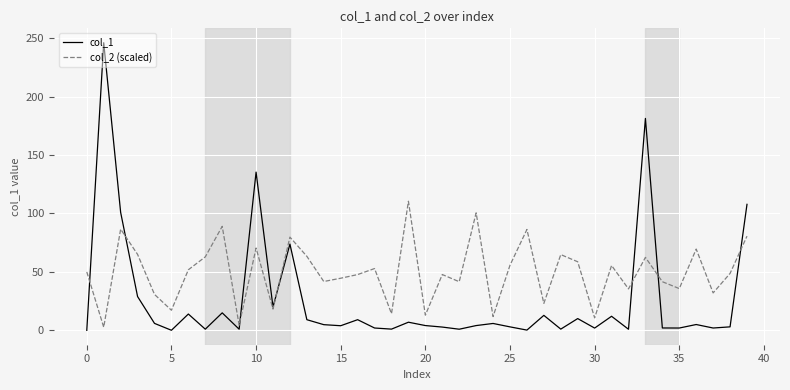

Which series has the largest total across all categories?

col_2 (scaled)